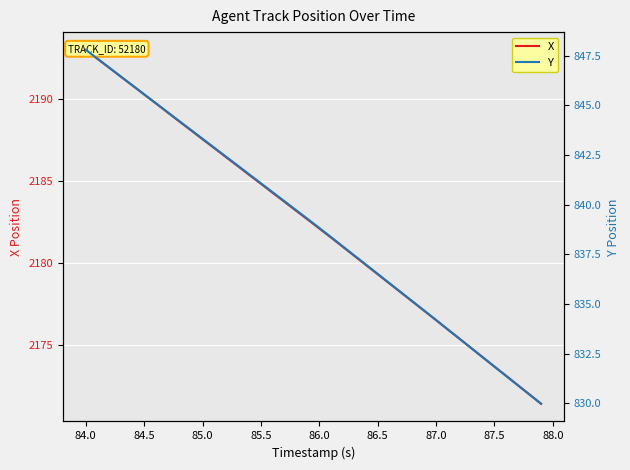

Which series has the largest total across all categories?

X